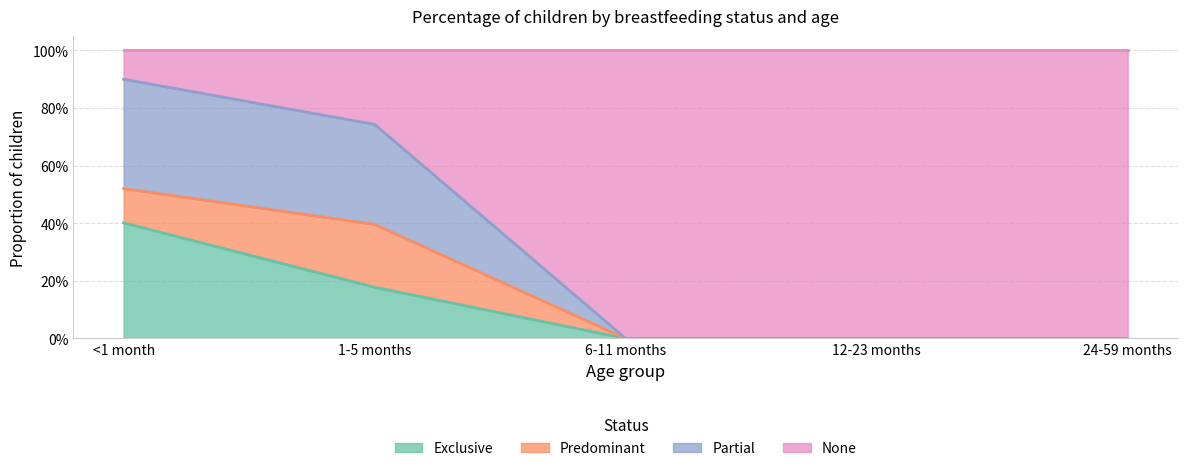

At which category is the sum across all series the highest?

<1 month